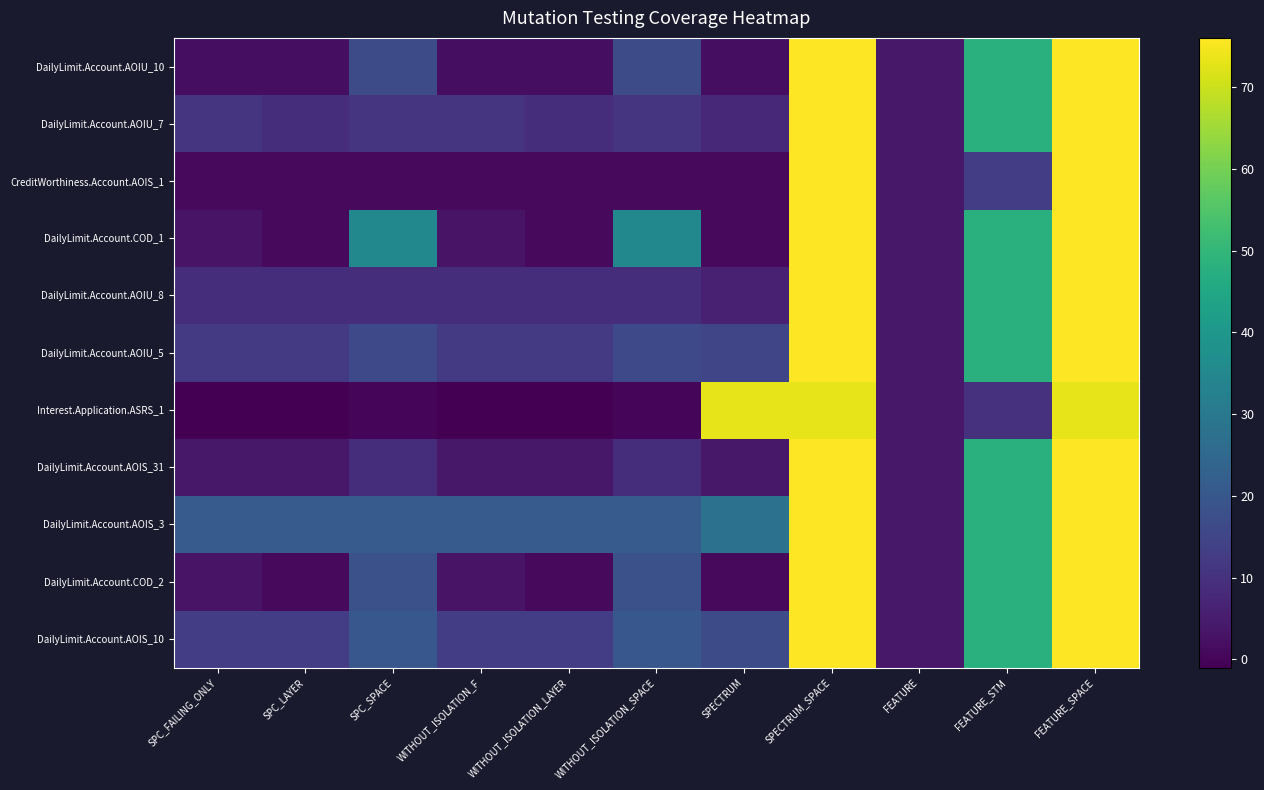

Reading right to left, extract all data points from this chart.

DailyLimit.Account.AOIU_10: FEATURE_SPACE=76	FEATURE_STM=48	FEATURE=4	SPECTRUM_SPACE=76	SPECTRUM=2	WITHOUT_ISOLATION_SPACE=17	WITHOUT_ISOLATION_LAYER=2	WITHOUT_ISOLATION_F=2	SPC_SPACE=17	SPC_LAYER=2	SPC_FAILING_ONLY=2
DailyLimit.Account.AOIU_7: FEATURE_SPACE=76	FEATURE_STM=48	FEATURE=4	SPECTRUM_SPACE=76	SPECTRUM=8	WITHOUT_ISOLATION_SPACE=11	WITHOUT_ISOLATION_LAYER=9	WITHOUT_ISOLATION_F=11	SPC_SPACE=11	SPC_LAYER=9	SPC_FAILING_ONLY=11
CreditWorthiness.Account.AOIS_1: FEATURE_SPACE=76	FEATURE_STM=13	FEATURE=4	SPECTRUM_SPACE=76	SPECTRUM=1	WITHOUT_ISOLATION_SPACE=1	WITHOUT_ISOLATION_LAYER=1	WITHOUT_ISOLATION_F=1	SPC_SPACE=1	SPC_LAYER=1	SPC_FAILING_ONLY=1
DailyLimit.Account.COD_1: FEATURE_SPACE=76	FEATURE_STM=48	FEATURE=4	SPECTRUM_SPACE=76	SPECTRUM=1	WITHOUT_ISOLATION_SPACE=35	WITHOUT_ISOLATION_LAYER=1	WITHOUT_ISOLATION_F=3	SPC_SPACE=35	SPC_LAYER=1	SPC_FAILING_ONLY=3
DailyLimit.Account.AOIU_8: FEATURE_SPACE=76	FEATURE_STM=48	FEATURE=4	SPECTRUM_SPACE=76	SPECTRUM=6	WITHOUT_ISOLATION_SPACE=9	WITHOUT_ISOLATION_LAYER=9	WITHOUT_ISOLATION_F=9	SPC_SPACE=9	SPC_LAYER=9	SPC_FAILING_ONLY=9
DailyLimit.Account.AOIU_5: FEATURE_SPACE=76	FEATURE_STM=48	FEATURE=4	SPECTRUM_SPACE=76	SPECTRUM=15	WITHOUT_ISOLATION_SPACE=16	WITHOUT_ISOLATION_LAYER=12	WITHOUT_ISOLATION_F=12	SPC_SPACE=16	SPC_LAYER=12	SPC_FAILING_ONLY=12
Interest.Application.ASRS_1: FEATURE_SPACE=73	FEATURE_STM=10	FEATURE=4	SPECTRUM_SPACE=73	SPECTRUM=73	WITHOUT_ISOLATION_SPACE=0	WITHOUT_ISOLATION_LAYER=-1	WITHOUT_ISOLATION_F=-1	SPC_SPACE=0	SPC_LAYER=-1	SPC_FAILING_ONLY=-1
DailyLimit.Account.AOIS_31: FEATURE_SPACE=76	FEATURE_STM=48	FEATURE=4	SPECTRUM_SPACE=76	SPECTRUM=4	WITHOUT_ISOLATION_SPACE=9	WITHOUT_ISOLATION_LAYER=4	WITHOUT_ISOLATION_F=4	SPC_SPACE=9	SPC_LAYER=4	SPC_FAILING_ONLY=4
DailyLimit.Account.AOIS_3: FEATURE_SPACE=76	FEATURE_STM=48	FEATURE=4	SPECTRUM_SPACE=76	SPECTRUM=28	WITHOUT_ISOLATION_SPACE=21	WITHOUT_ISOLATION_LAYER=21	WITHOUT_ISOLATION_F=21	SPC_SPACE=21	SPC_LAYER=21	SPC_FAILING_ONLY=21
DailyLimit.Account.COD_2: FEATURE_SPACE=76	FEATURE_STM=48	FEATURE=4	SPECTRUM_SPACE=76	SPECTRUM=1	WITHOUT_ISOLATION_SPACE=18	WITHOUT_ISOLATION_LAYER=1	WITHOUT_ISOLATION_F=3	SPC_SPACE=18	SPC_LAYER=1	SPC_FAILING_ONLY=3
DailyLimit.Account.AOIS_10: FEATURE_SPACE=76	FEATURE_STM=48	FEATURE=4	SPECTRUM_SPACE=76	SPECTRUM=17	WITHOUT_ISOLATION_SPACE=20	WITHOUT_ISOLATION_LAYER=13	WITHOUT_ISOLATION_F=13	SPC_SPACE=20	SPC_LAYER=13	SPC_FAILING_ONLY=13